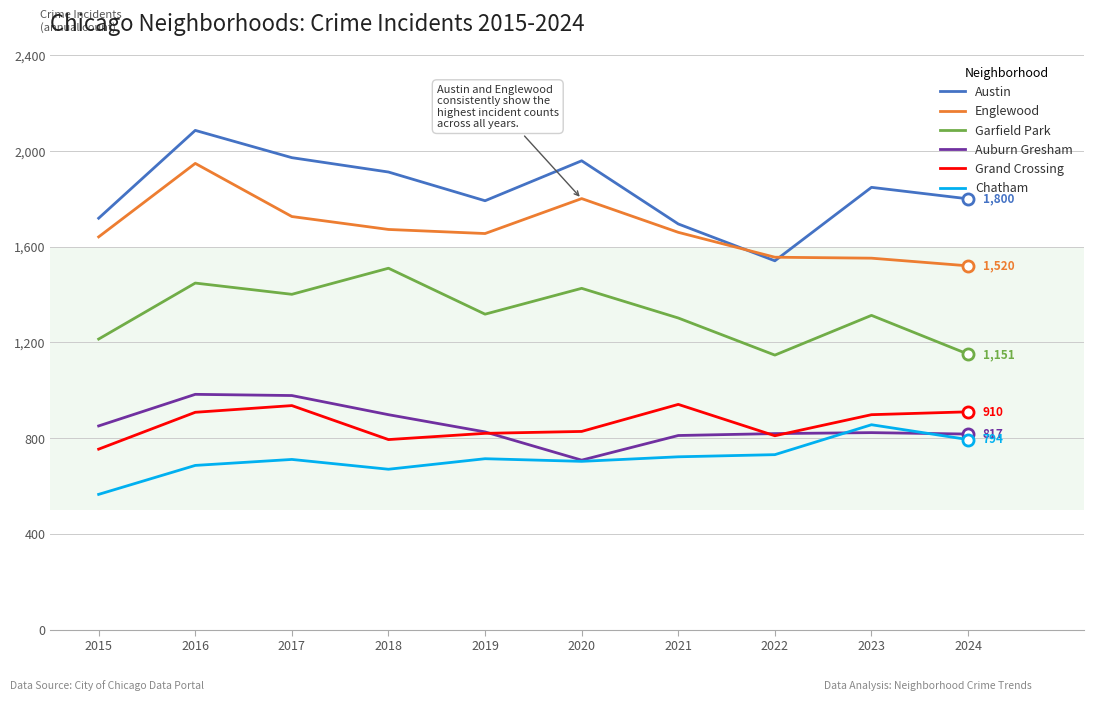

Where is the first local minimum for Auburn Gresham?

2020